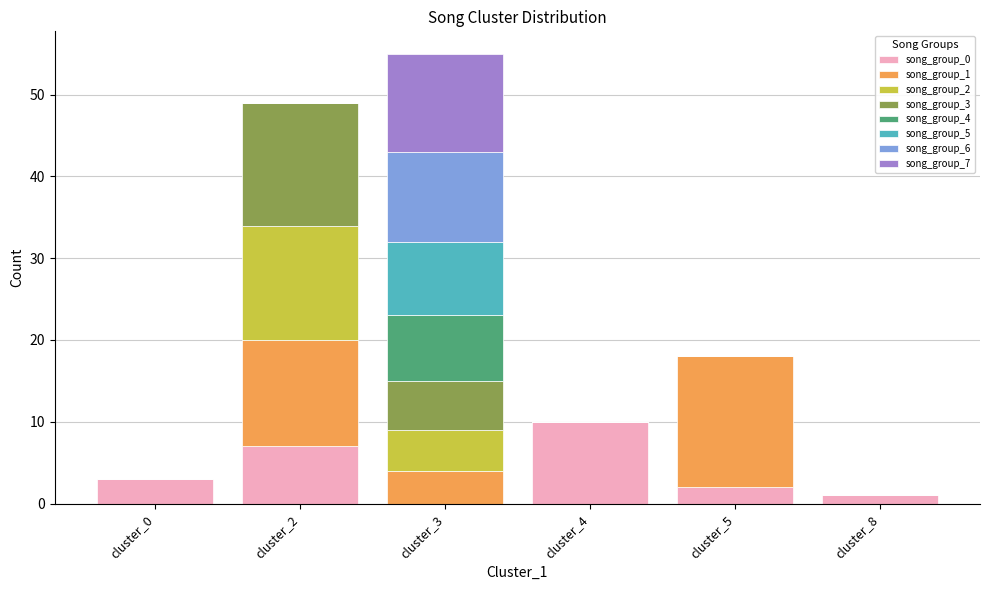

Which category has the highest value in the song_group_0 series?

cluster_4